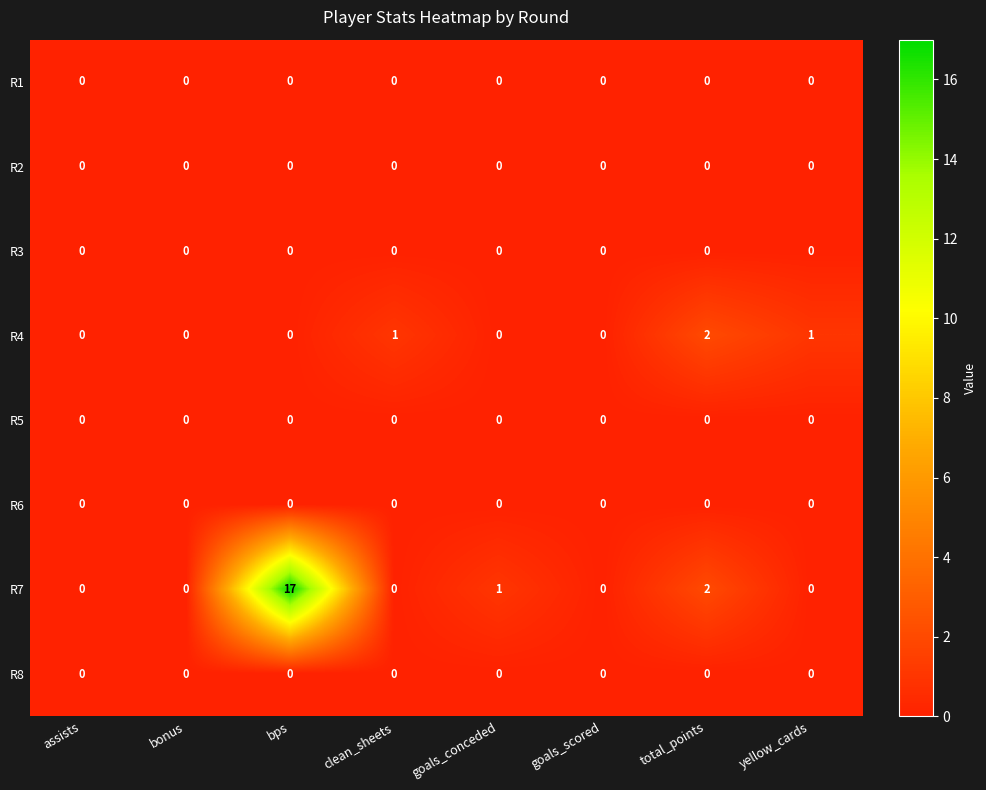

At which label is R7 closest to 8?

total_points